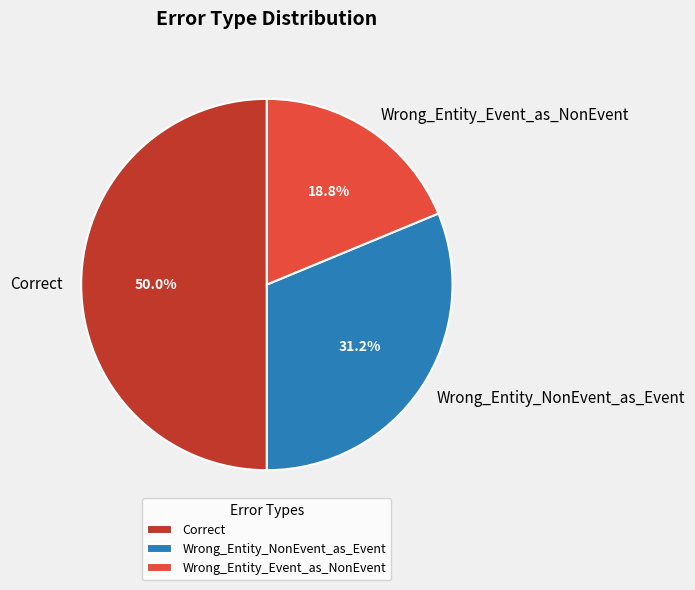

Count the number of slices in the pie.

3